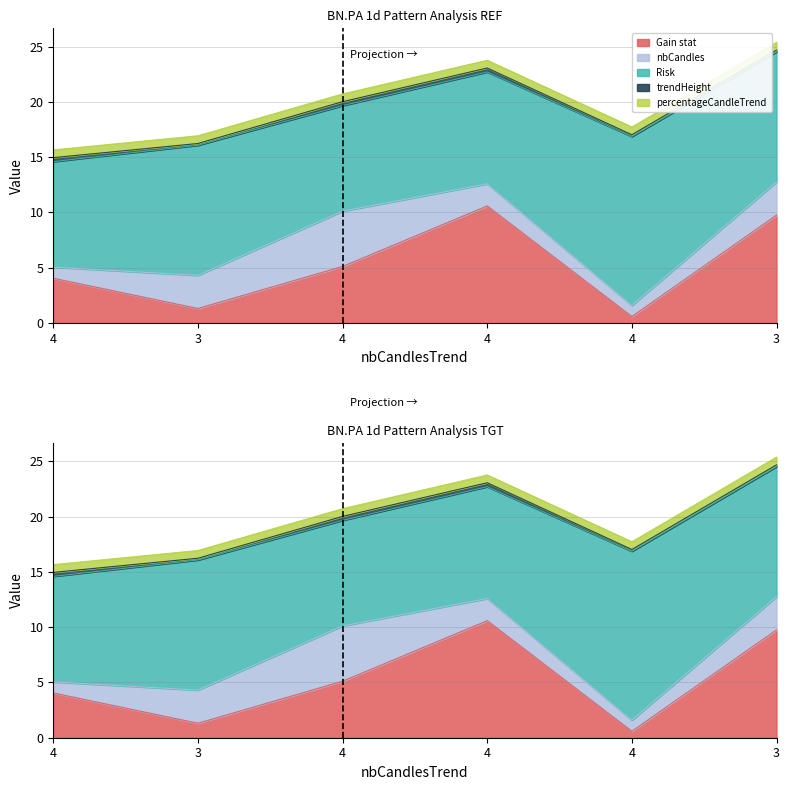

Which series changed the most between 3 and 4?

Gain stat